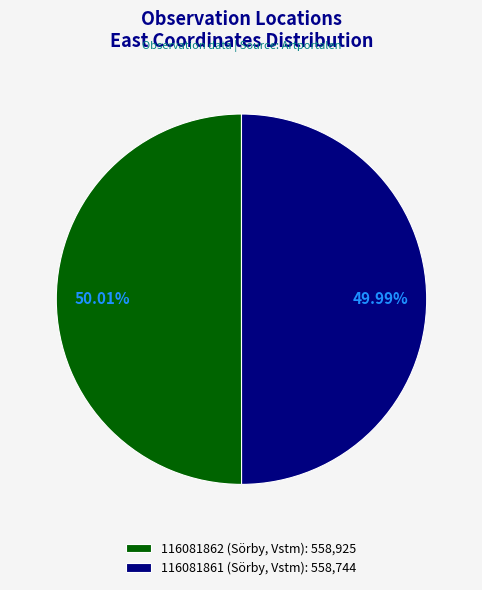

What is the ratio of the value at 116081862 (Sörby, Vstm): 558,925 to the value at 116081861 (Sörby, Vstm): 558,744?

1.0